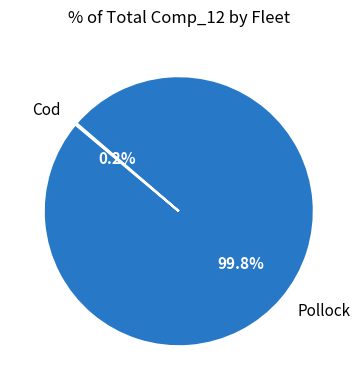

Does Pollock account for over 50% of the chart?

Yes